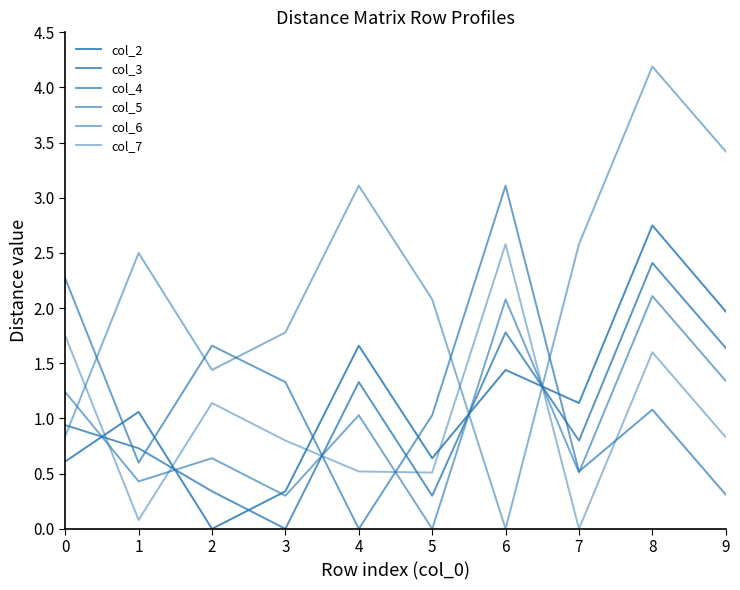

What is the value of the col_6 point at the 5th from the left?

3.1